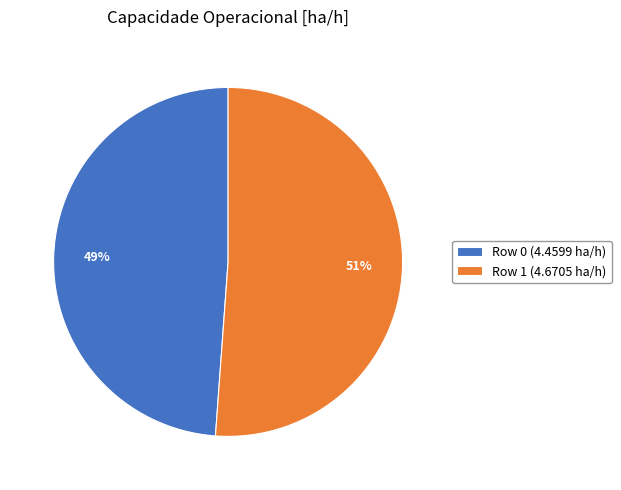

To the nearest percent, what portion does Row 0 represent?

49%